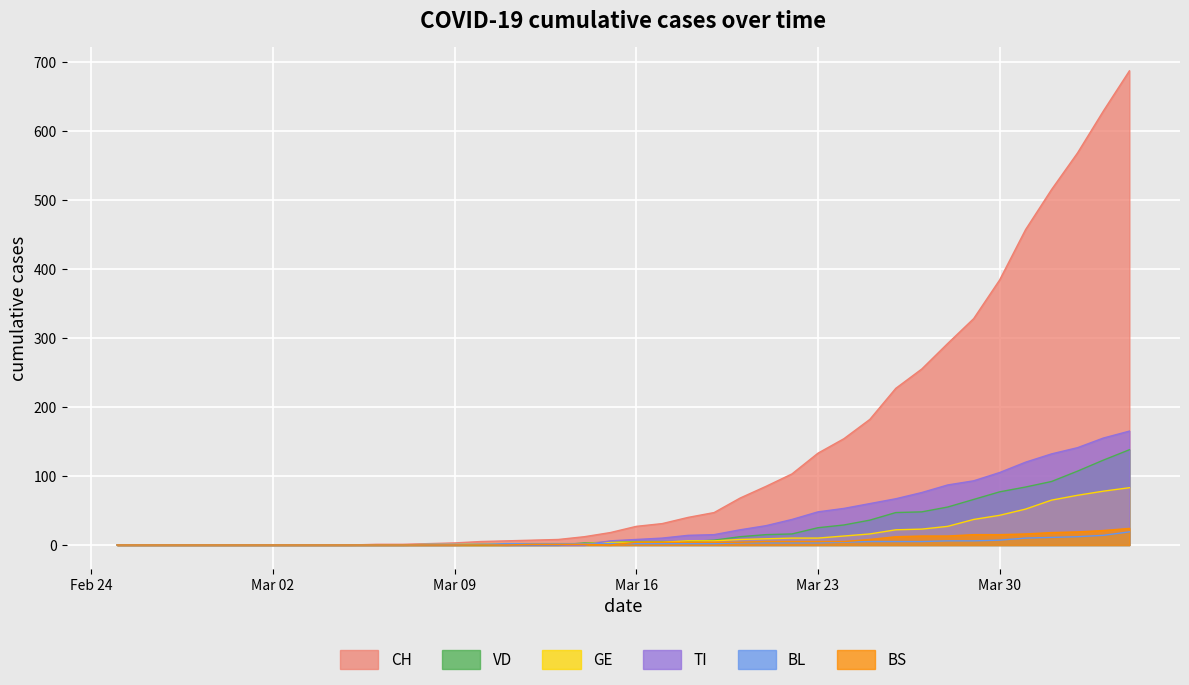

Which series has the largest total across all categories?

CH